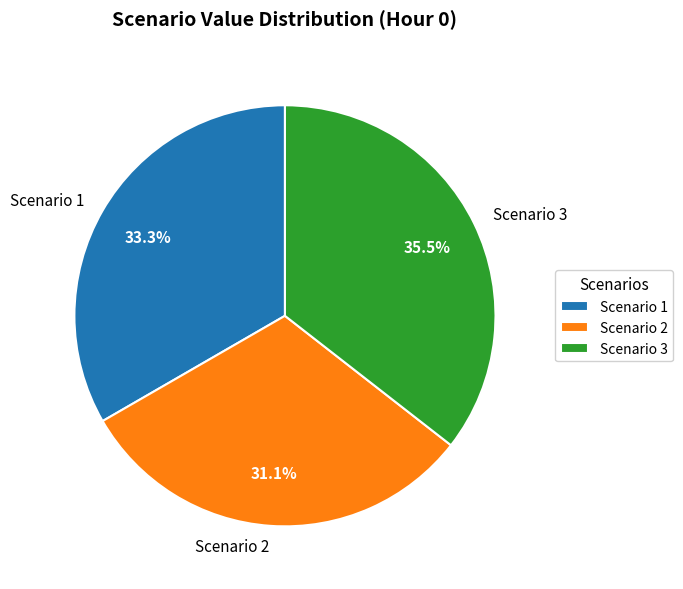

Which has a higher value, Scenario 3 or Scenario 2?

Scenario 3